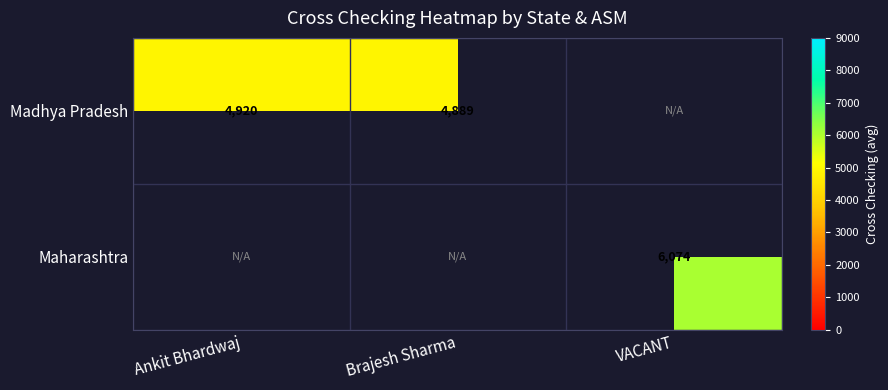

At how many categories does at least one series exceed 5308?

1